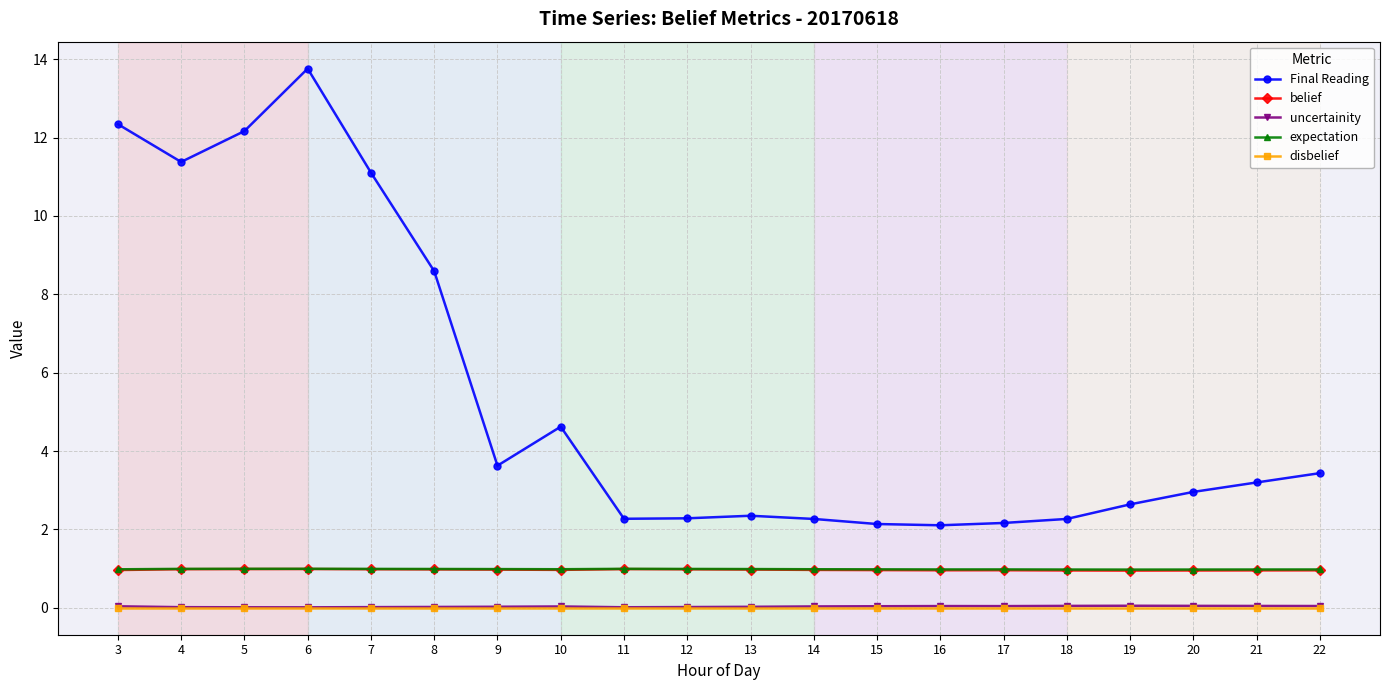

How many categories are shown in the chart?

20